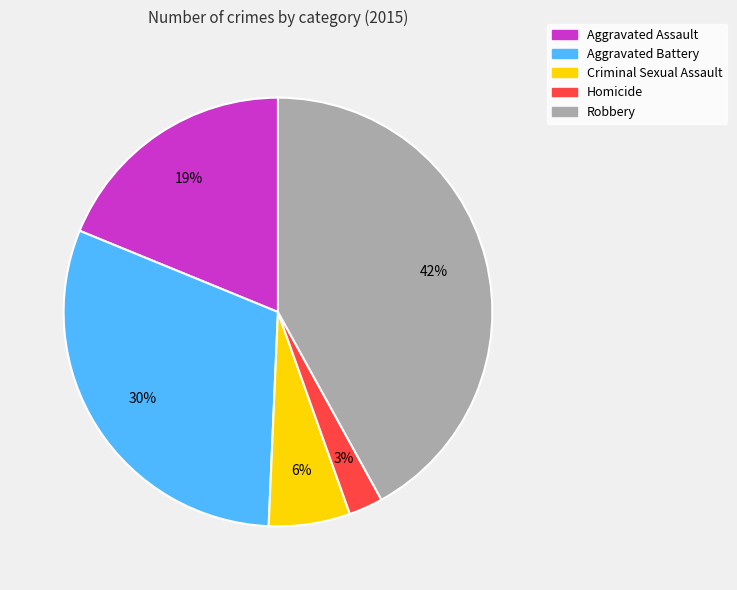

Which category has the smallest portion of the pie?

Homicide